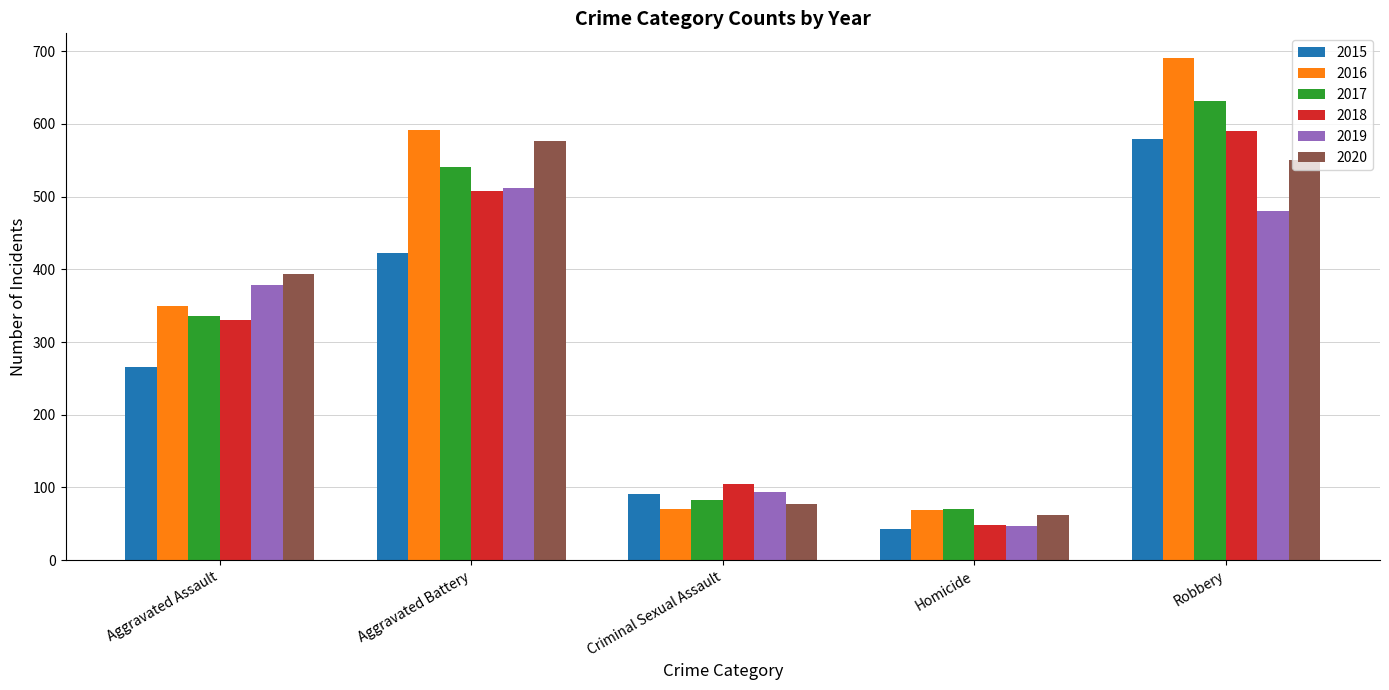

How many distinct data groups are displayed?

6